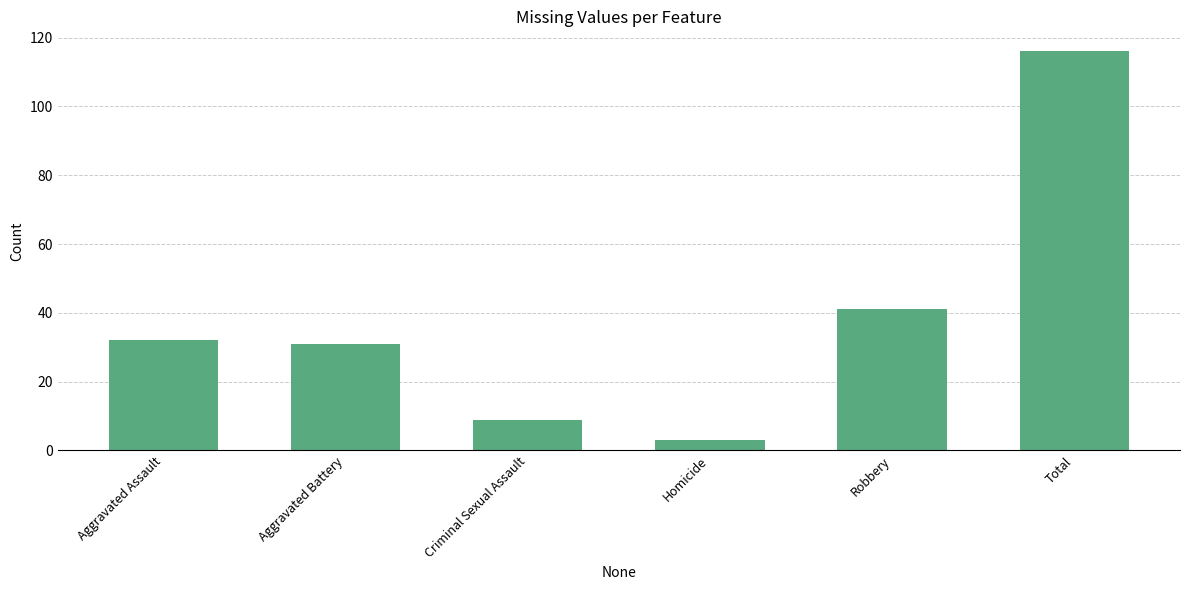

How many series are shown in this chart?

1